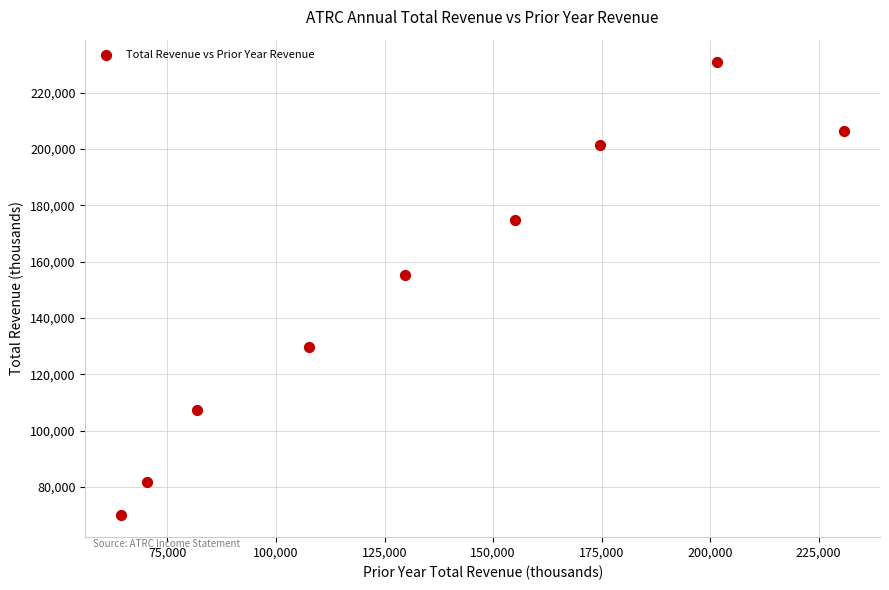

What is the average Y value?

150900